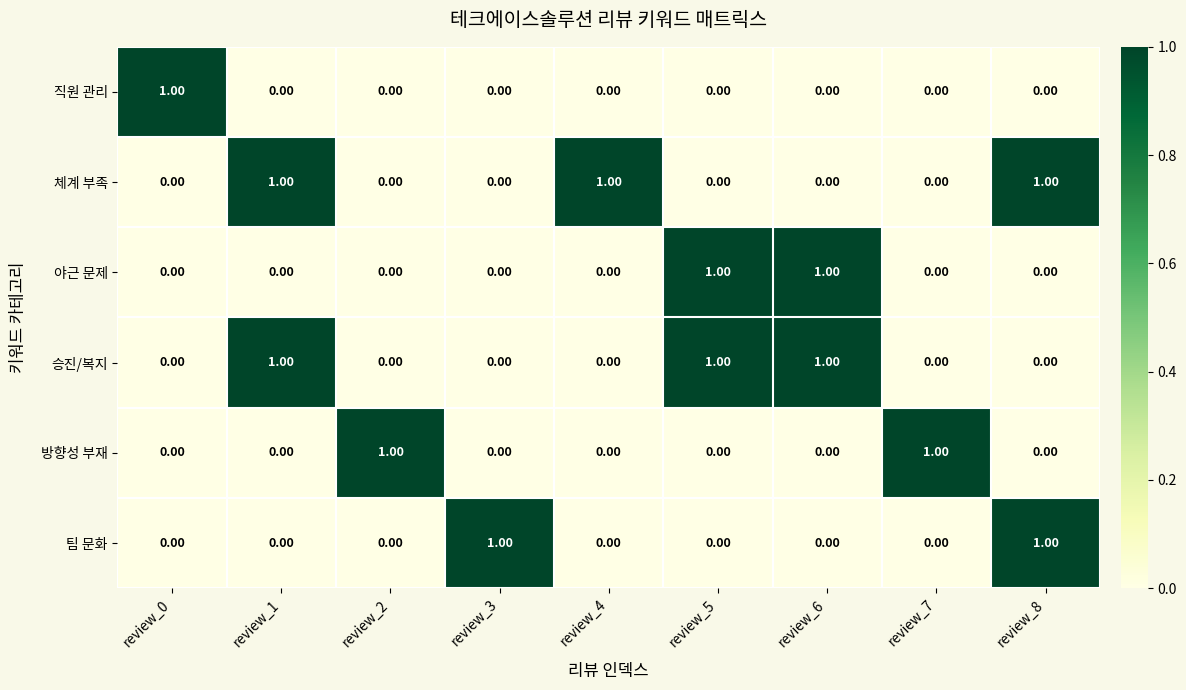

Is the value of 체계 부족 at review_5 greater than the value of 직원 관리 at review_0?

No